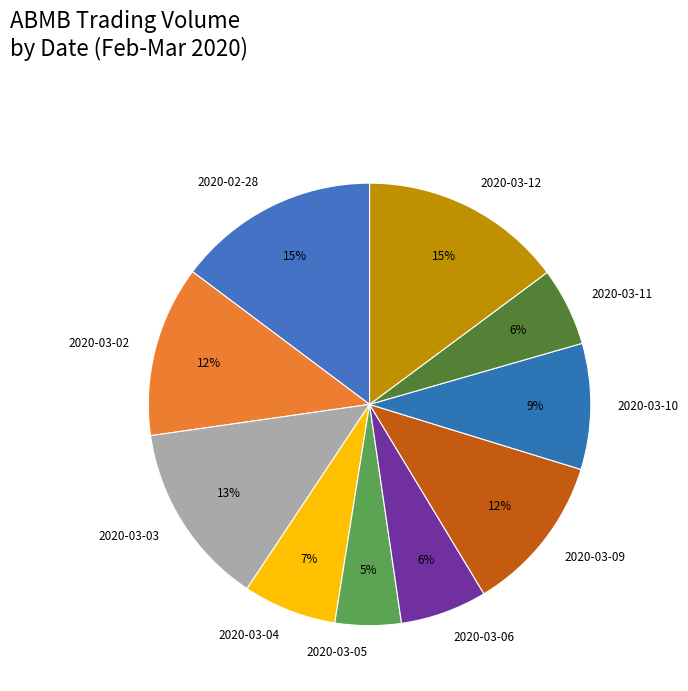

Does any single category account for the majority?

No